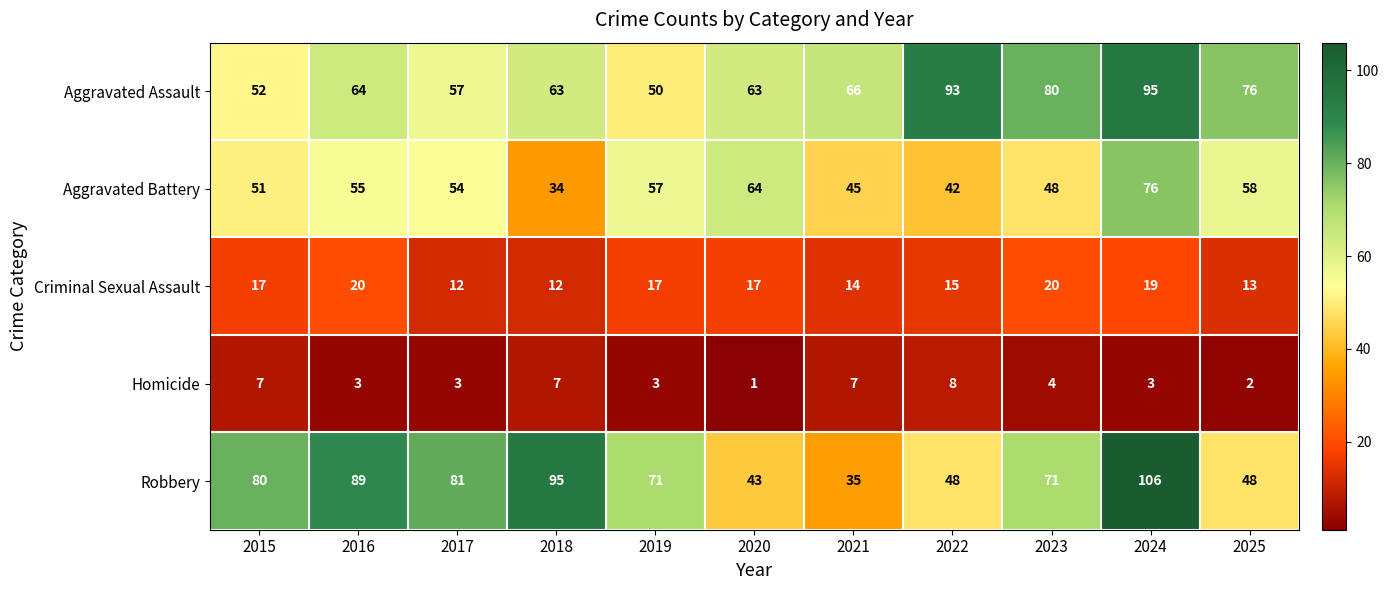

Which series has the largest total across all categories?

Robbery